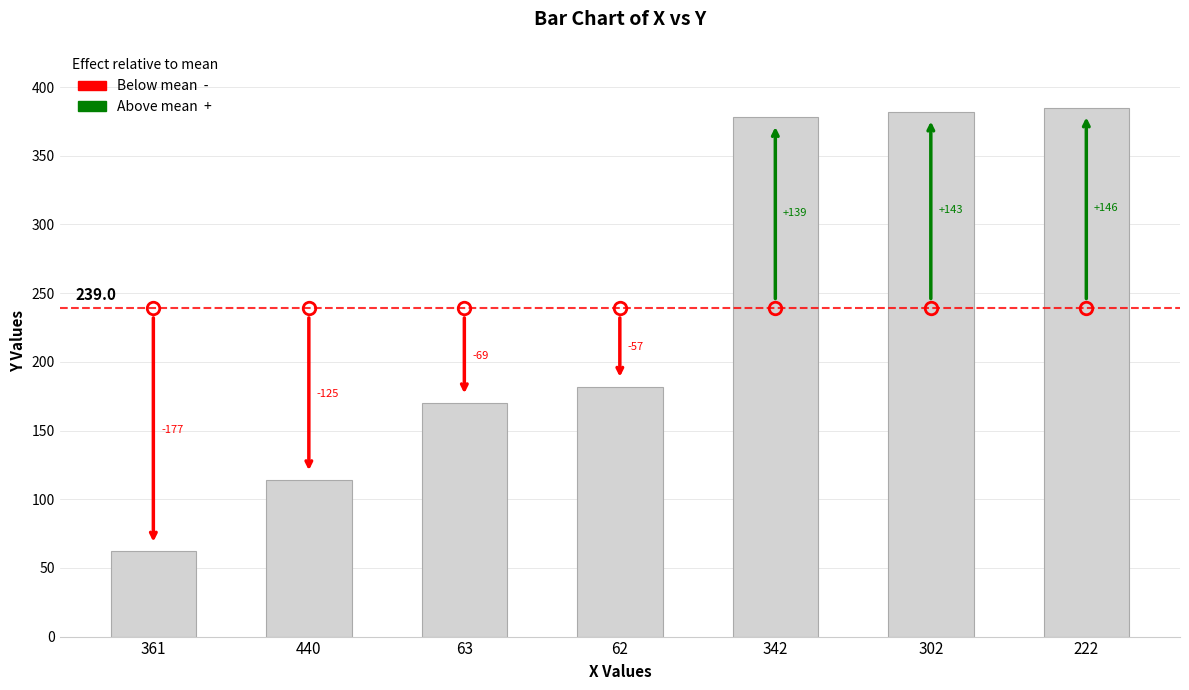

Are the bars grouped side by side (vs. stacked)?

No